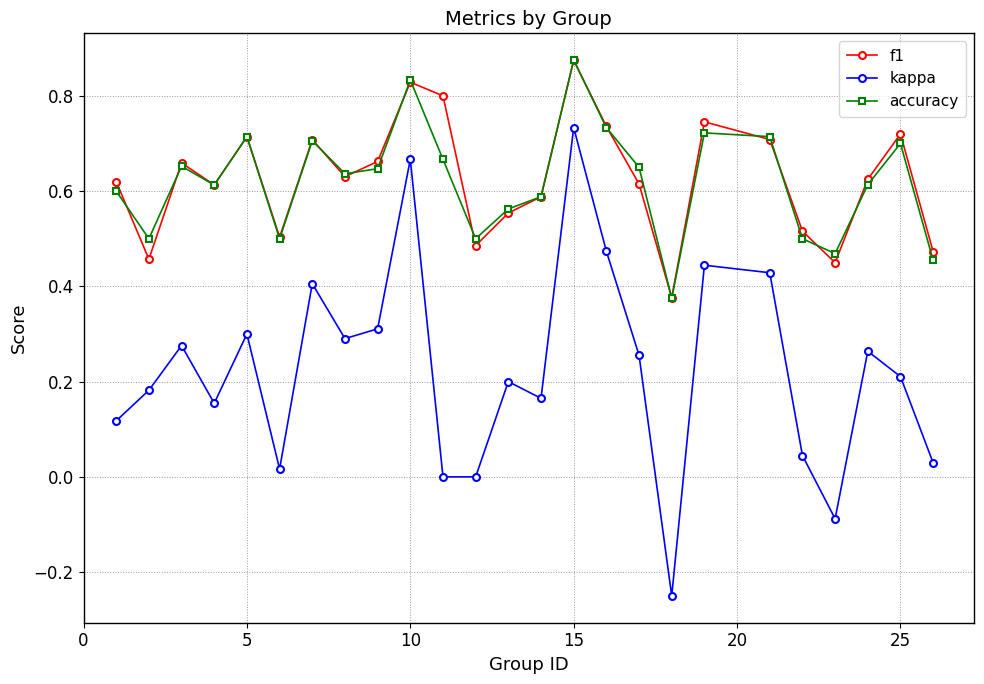

True or false: kappa and f1 cross at least once.

False